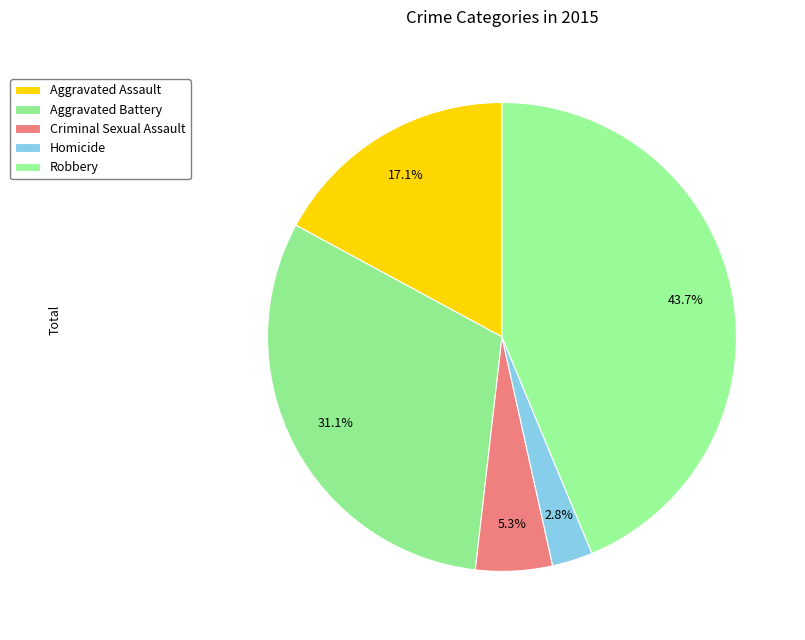

Does Homicide account for over 50% of the chart?

No